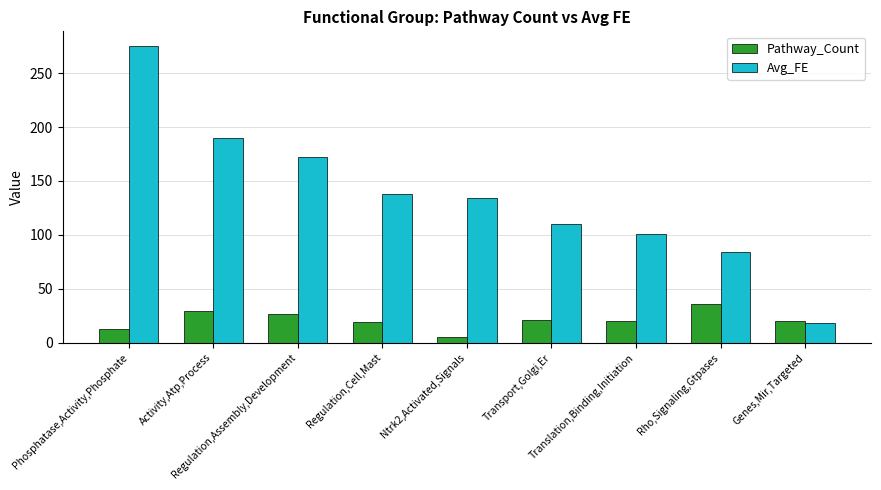

Rank the series by their maximum value, from highest to lowest.

Avg_FE, Pathway_Count